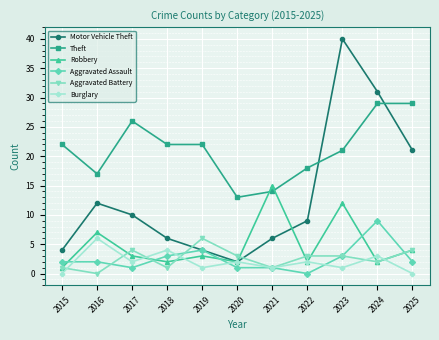

After their last crossing, which series has the higher values: Burglary or Robbery?

Robbery